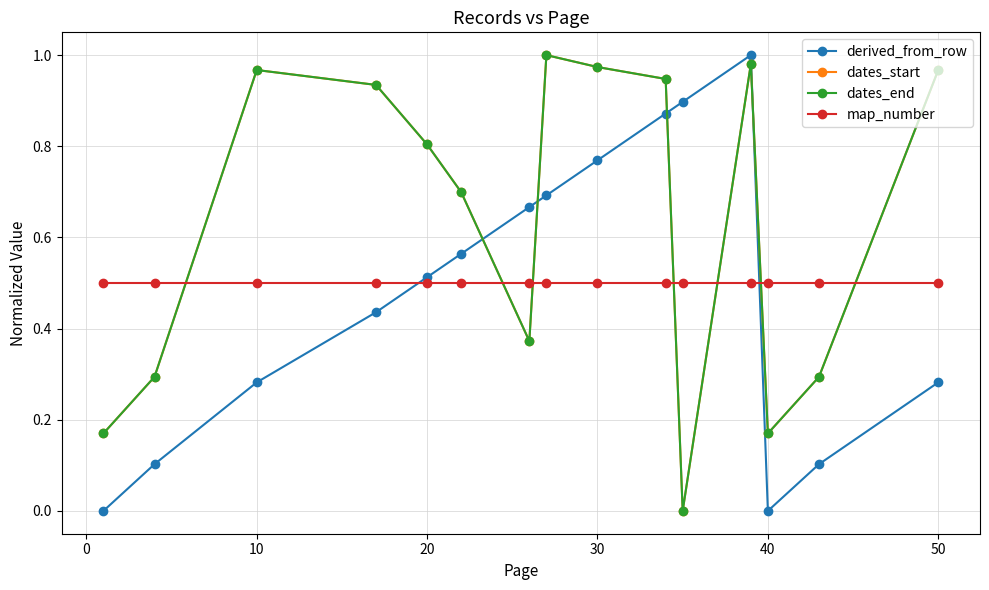

Is this an area chart (filled region under the line)?

No